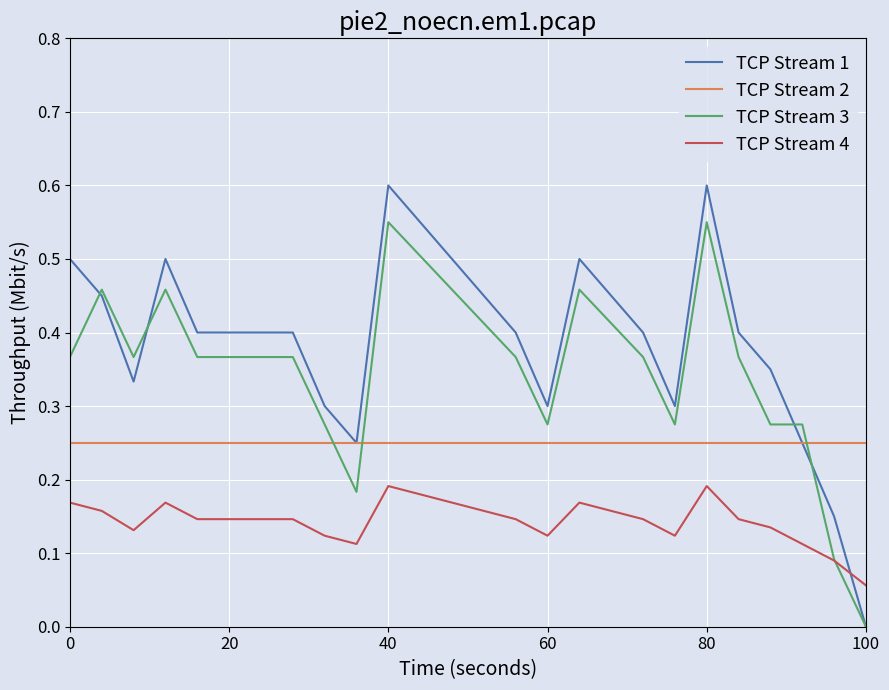

Which series has the largest total across all categories?

TCP Stream 1